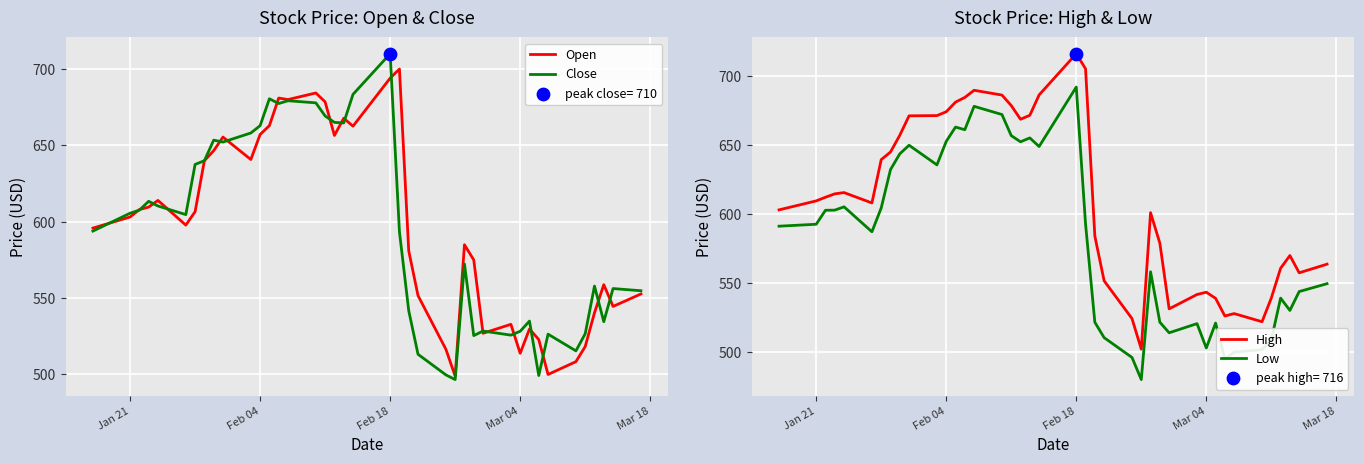

What is the highest value of the Close series?

710.0